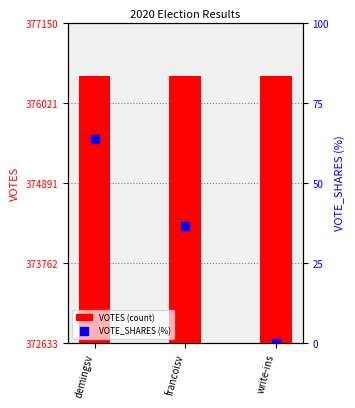

At how many categories does at least one series exceed 131883?

3